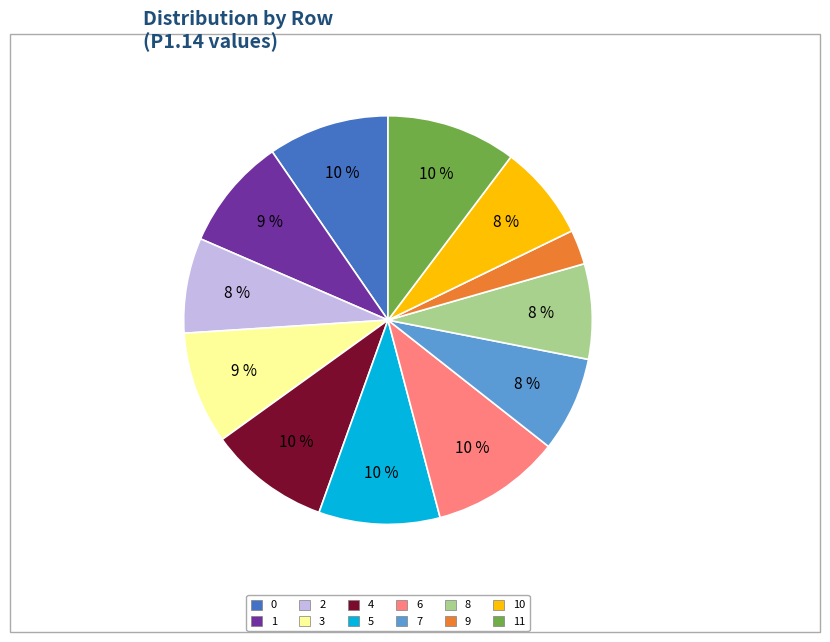

Does any single category account for the majority?

No